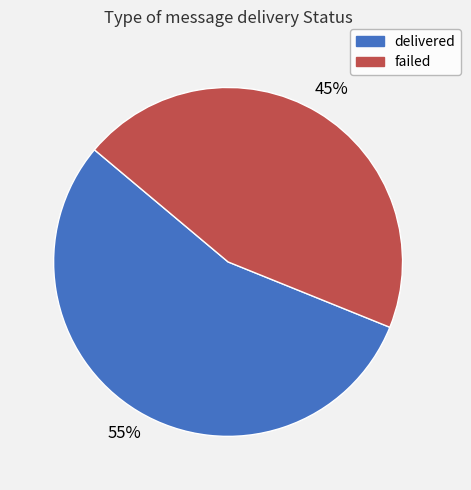

How many segments does this pie chart have?

2